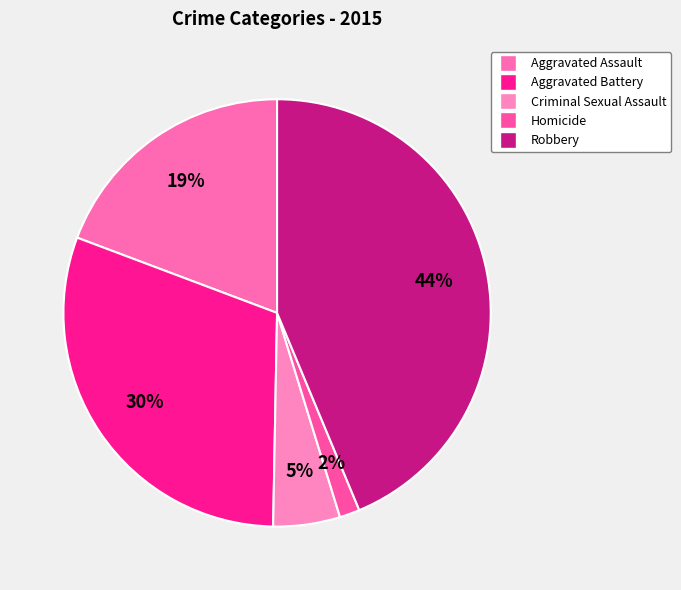

To the nearest percent, what is the combined percentage of Criminal Sexual Assault and Homicide?

7%